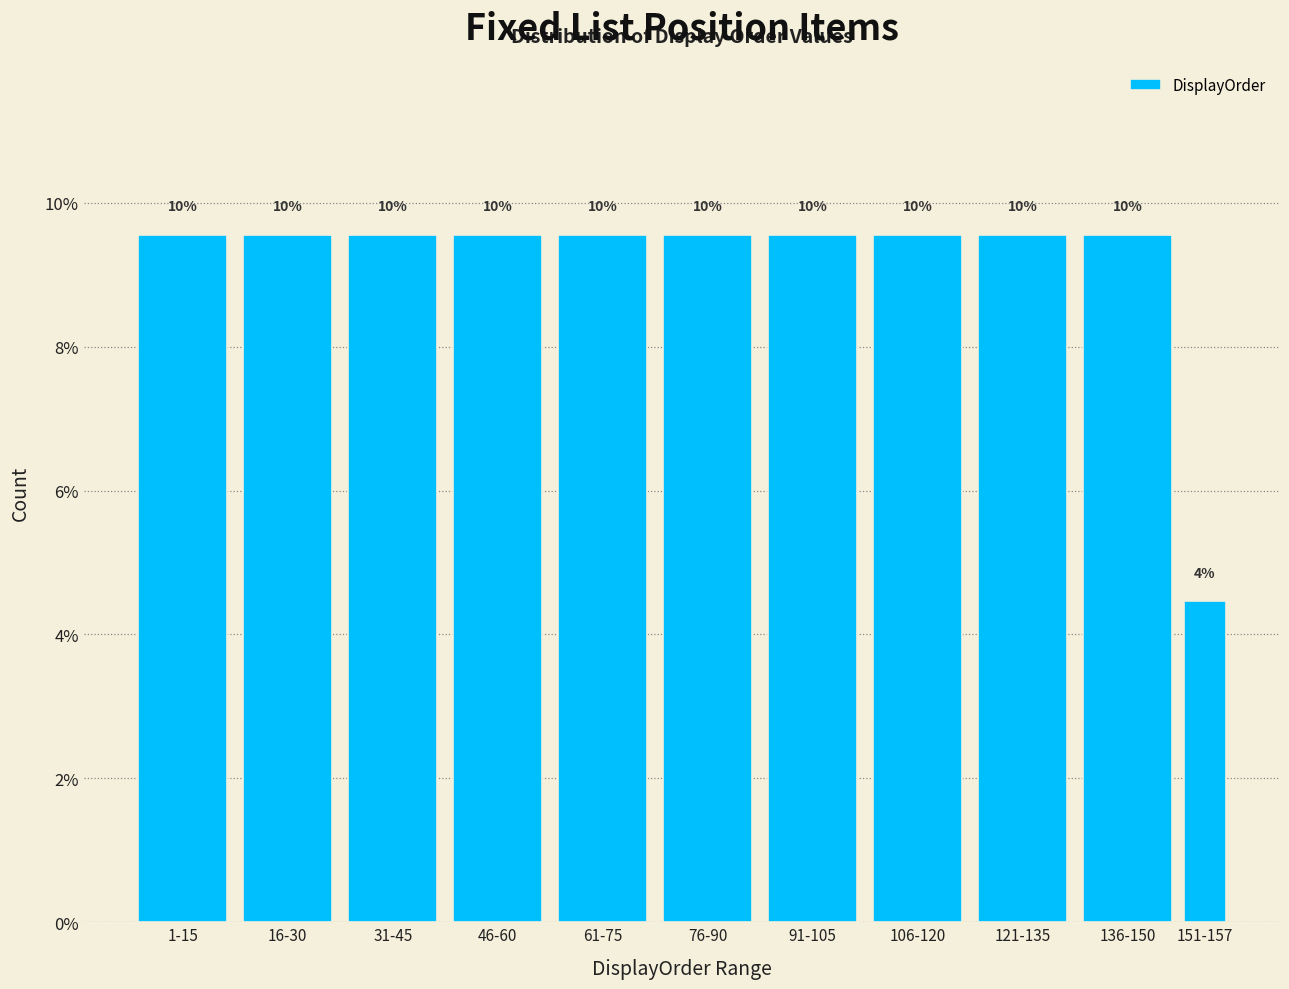

How many bars are there in total?

11